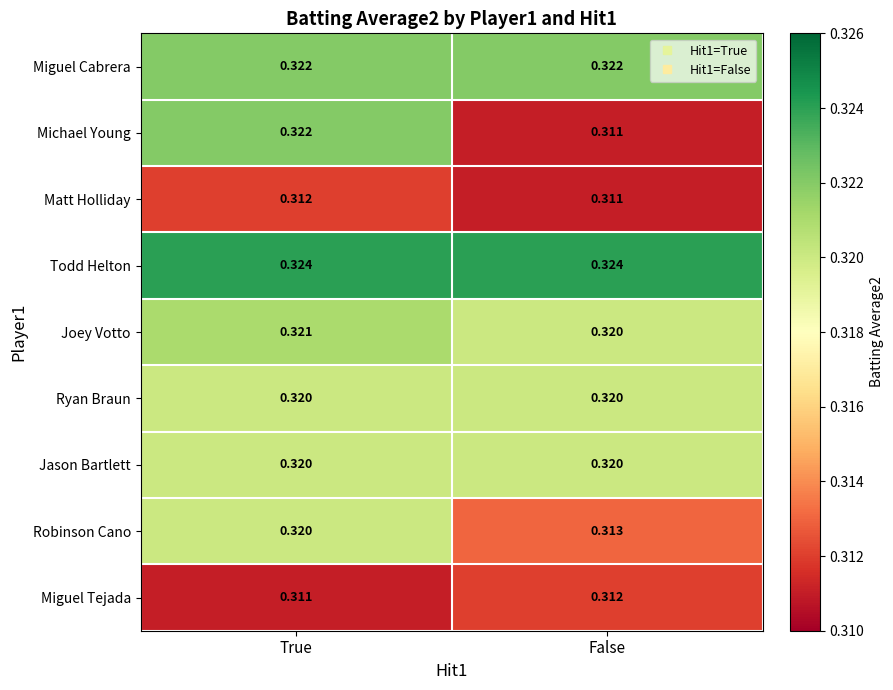

Which series has the largest total across all categories?

Todd Helton